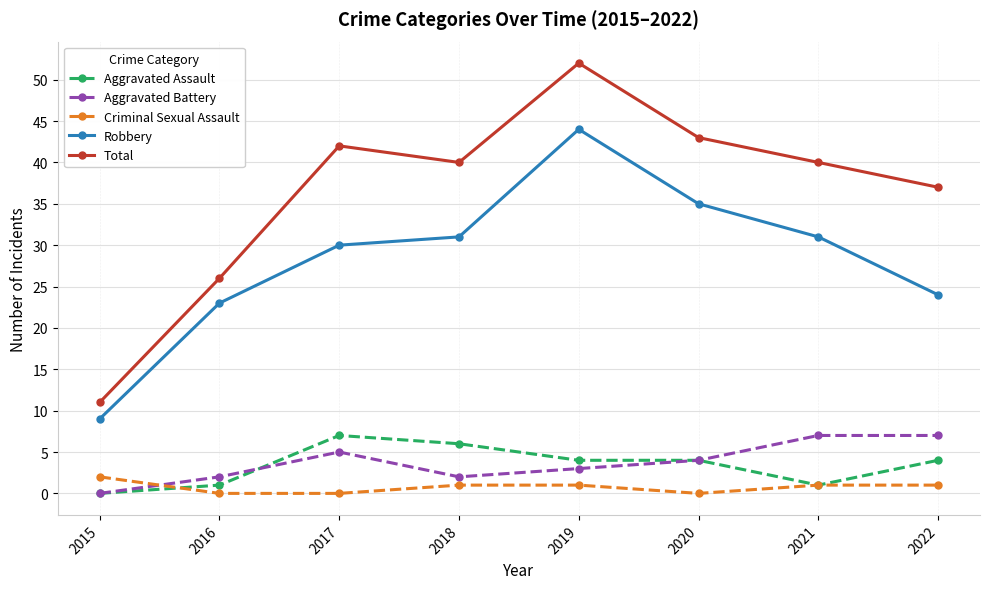

Is it true that Total equals 78 at 2019?

False